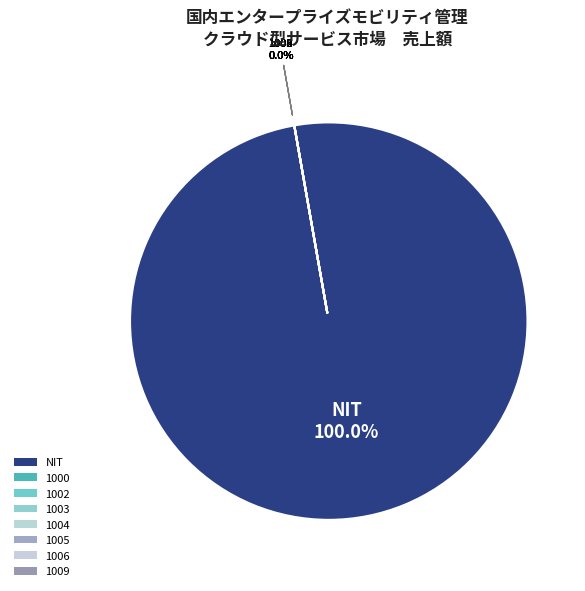

True or false: NIT accounts for 100% of the total.

True